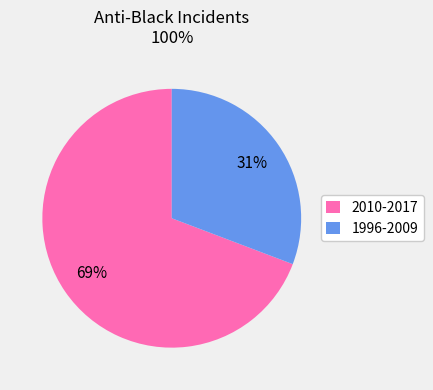

True or false: 1996-2009 accounts for 17% of the total.

False